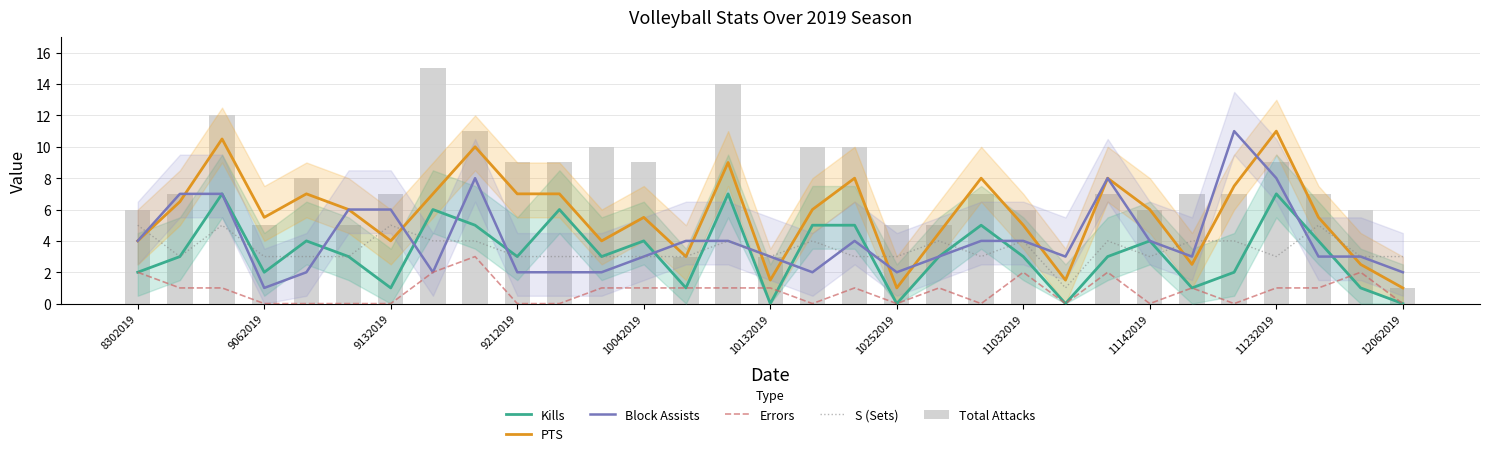

Rank the series at 10252019 from lowest to highest value.

Kills, Errors, PTS, Block Assists, S (Sets), Total Attacks